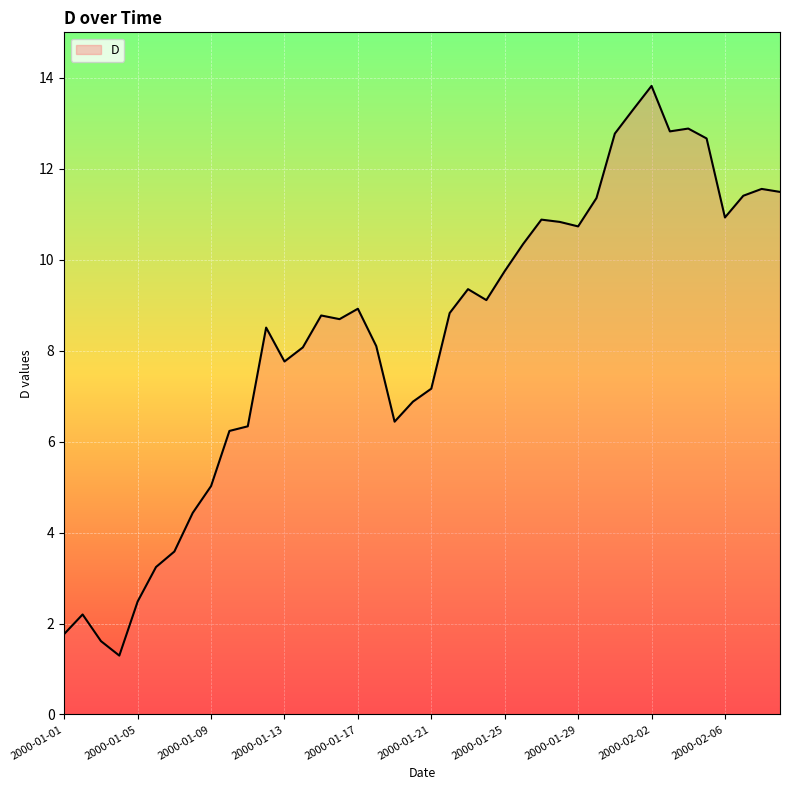

What is the maximum value shown in the chart?

13.8